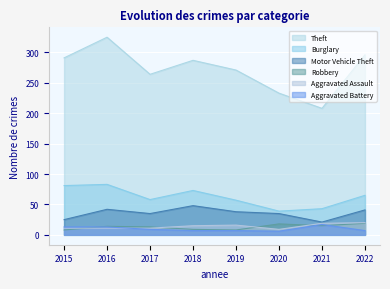

List the labels in order of Robbery value, largest first.

2022, 2020, 2021, 2016, 2017, 2018, 2015, 2019